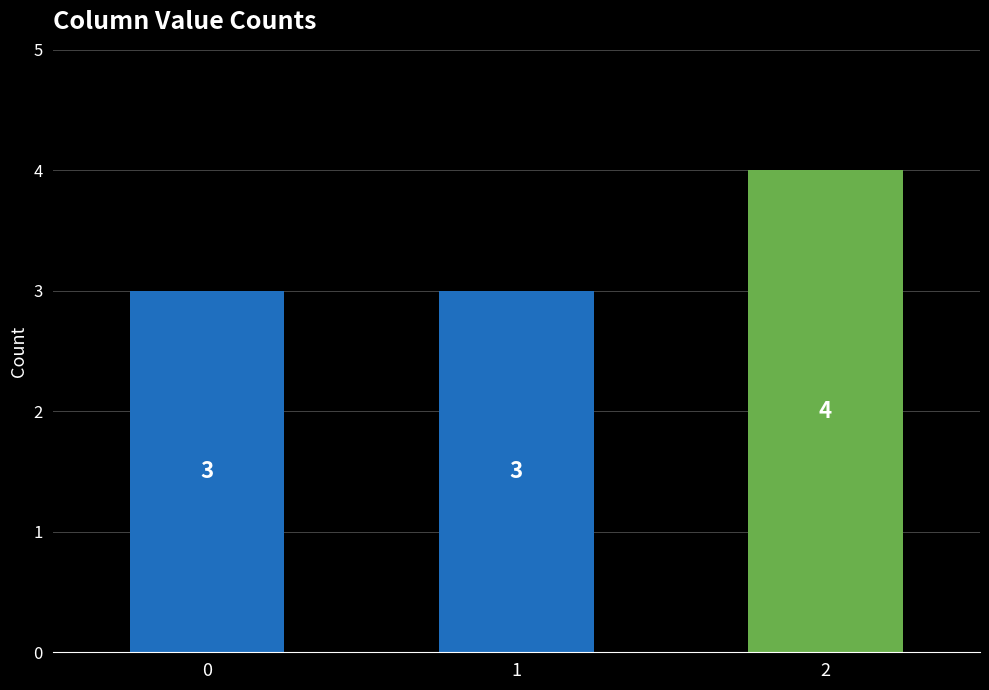

What is the ratio of the value at 0 to the value at 1?

1.0